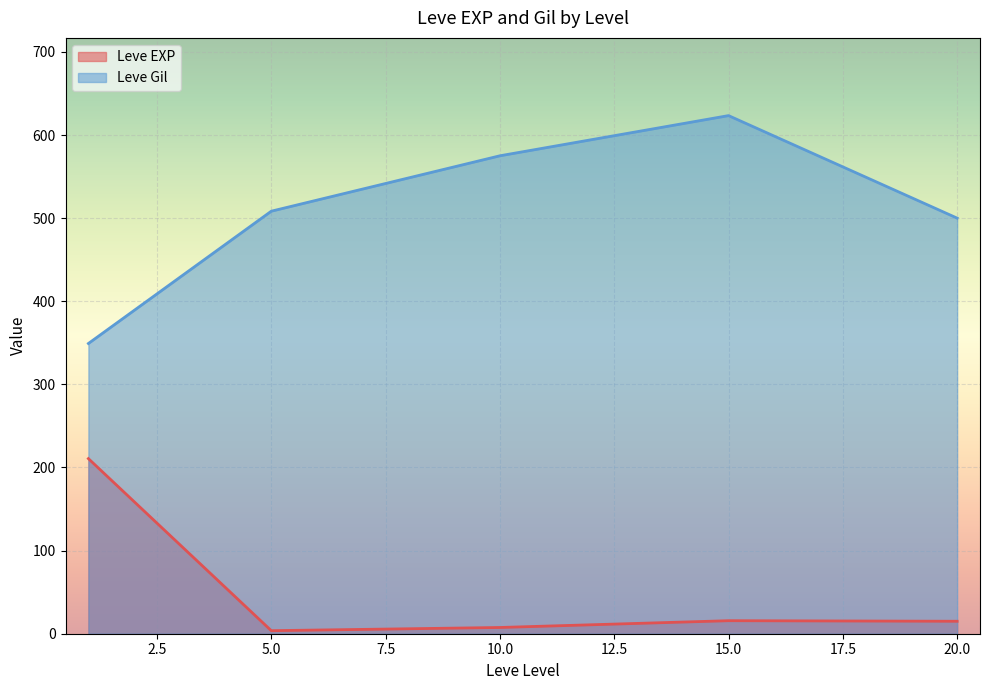

True or false: Leve Gil and Leve EXP cross at least once.

False